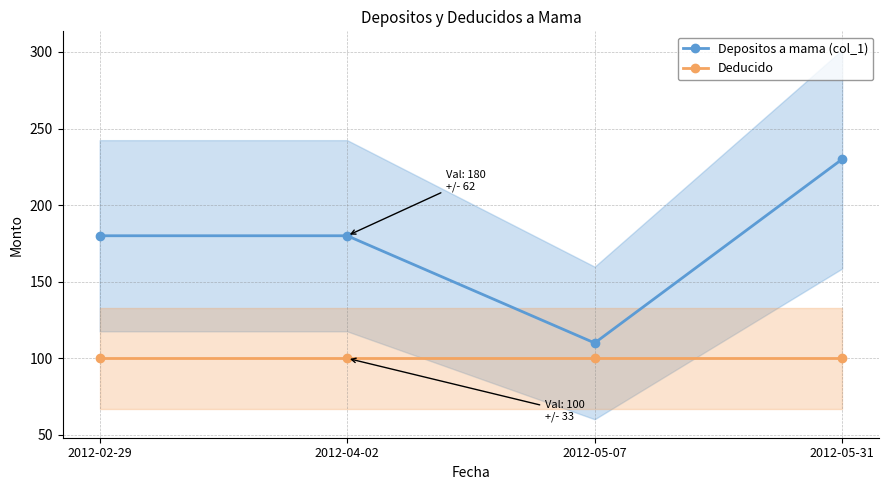

Is the value of Depositos a mama (col_1) at 2012-04-02 greater than the value of Deducido at 2012-05-07?

Yes